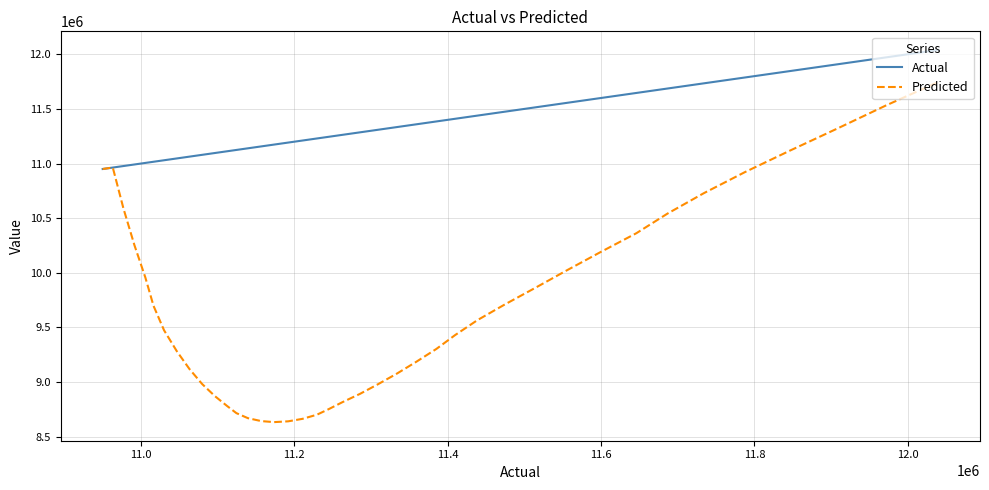

What is the lowest value of the Actual series?

10950201.0